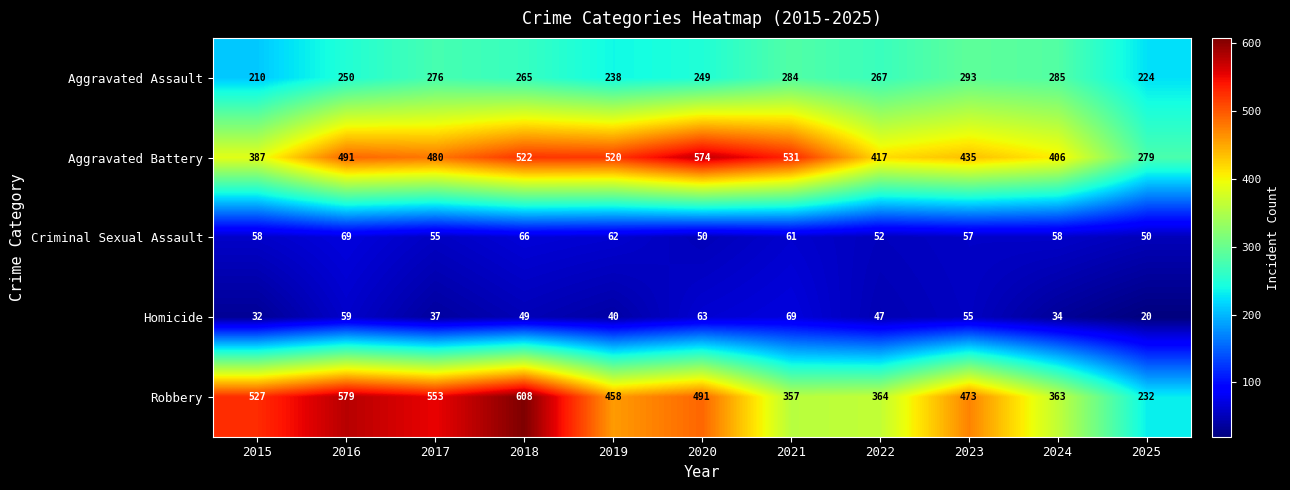

What is the average value of the Criminal Sexual Assault series?

58